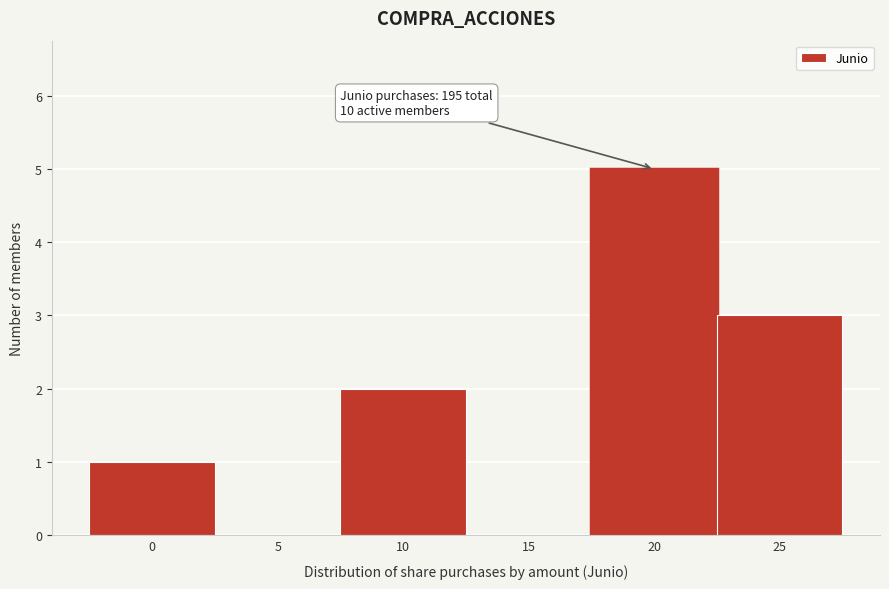

Reading left to right, transcribe all the data shown in this chart.

0=1	5=0	10=2	15=0	20=5	25=3